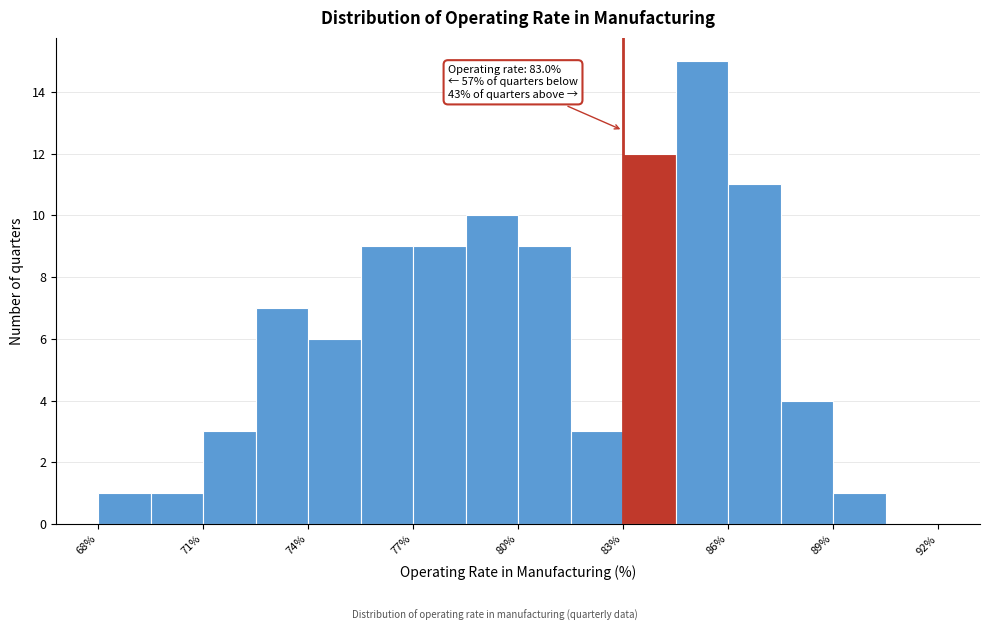

Read against the x-axis, roughly where is the centre of the tallest bar?

85.5